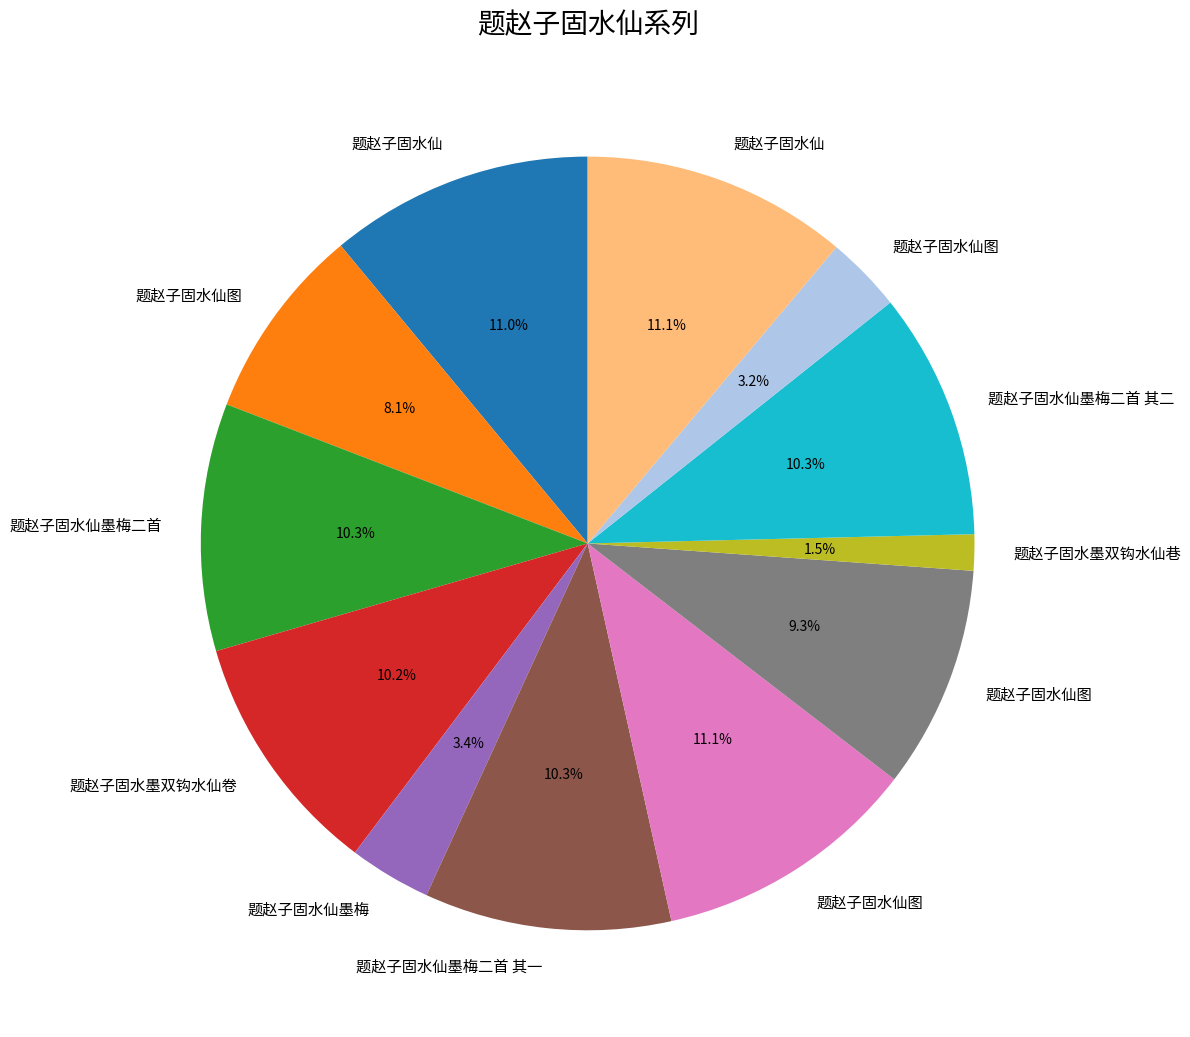

Is there any slice that represents more than half of the pie?

No